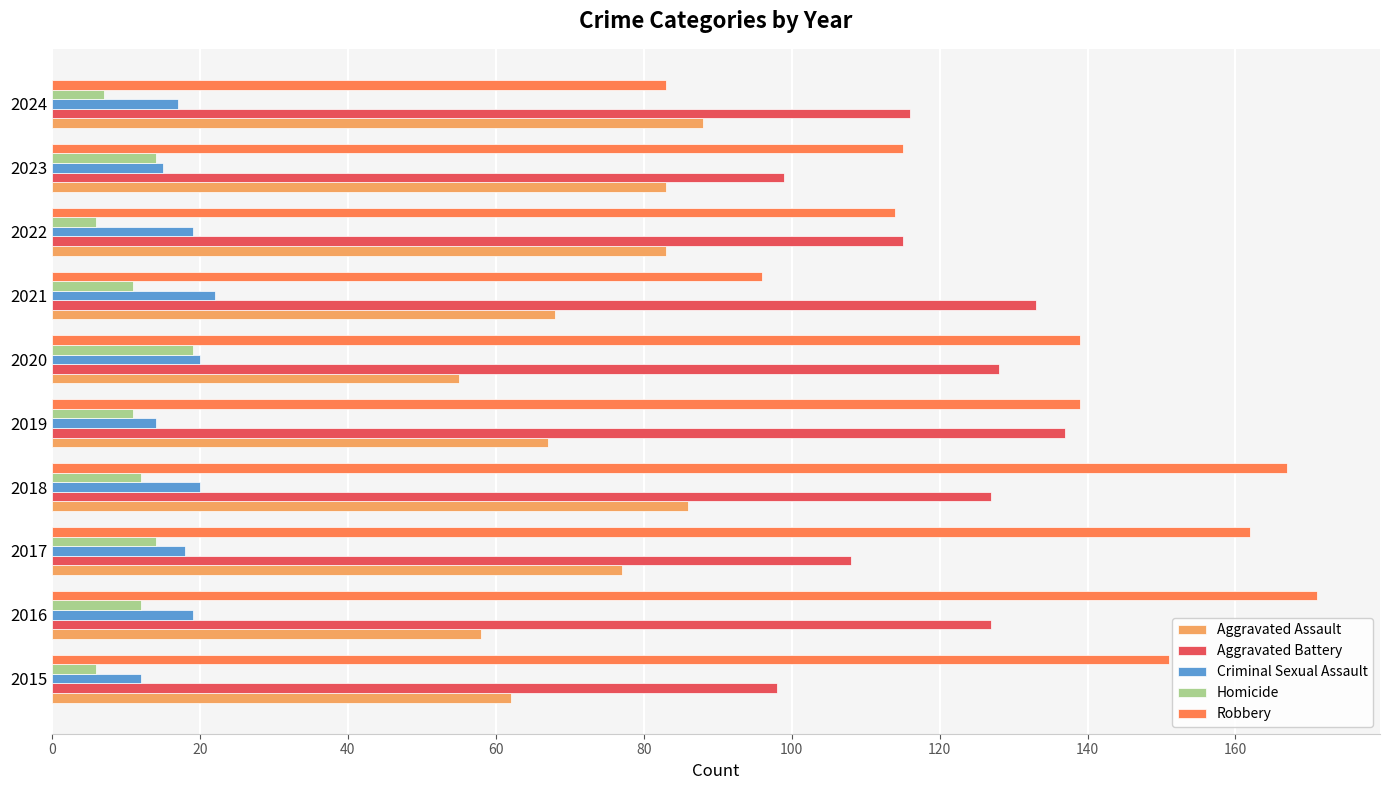

What is the sum of the Robbery values at 2024 and 2019?

222